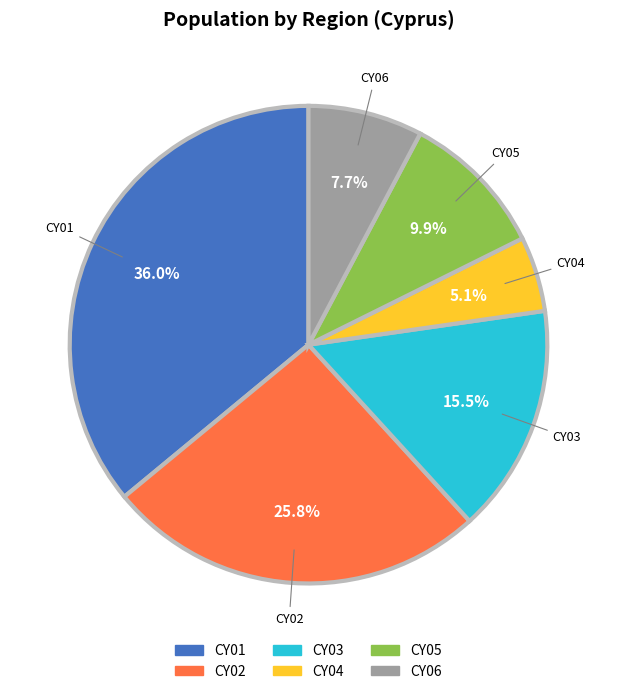

Combined, what portion of the pie is CY04 and CY03?

20.6%